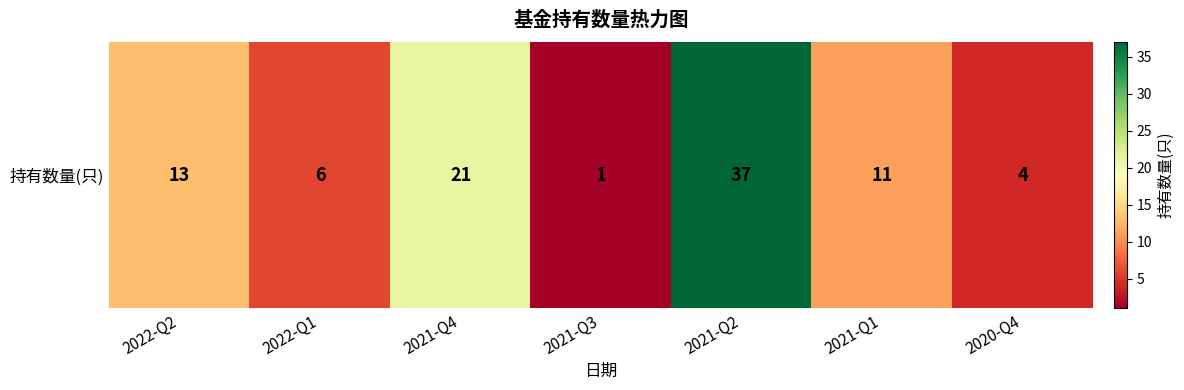

Where does the data first go above 11?

2022-Q2